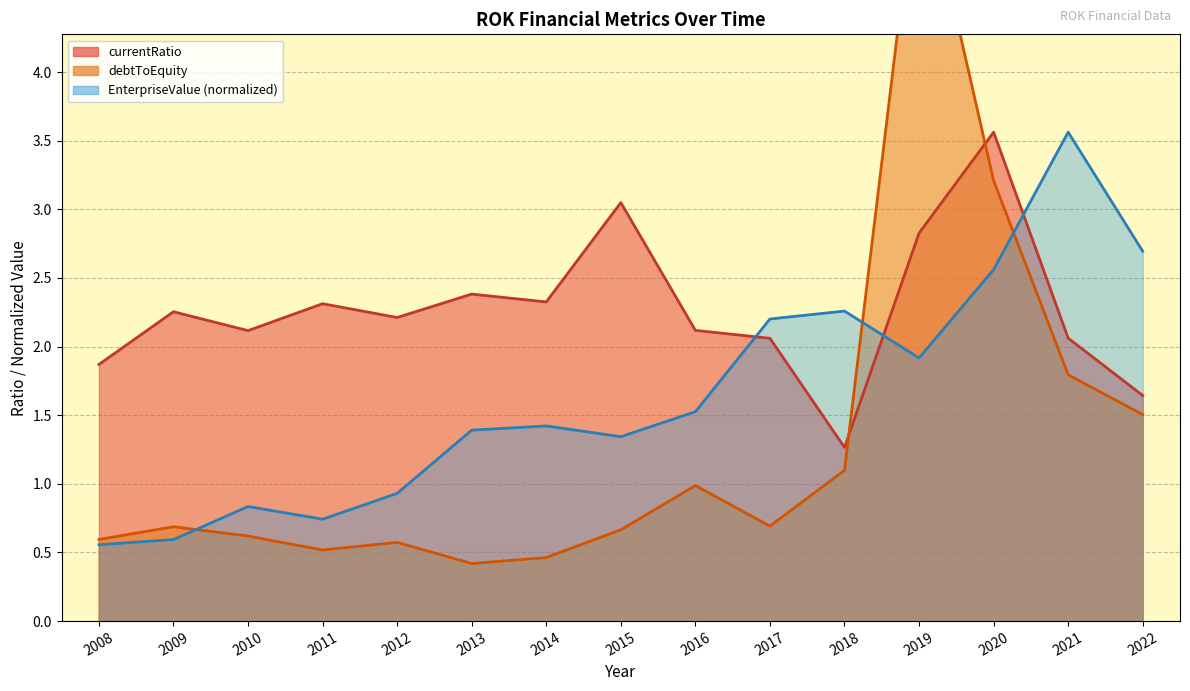

What is the difference between the maximum and minimum values in the currentRatio series?

2.3